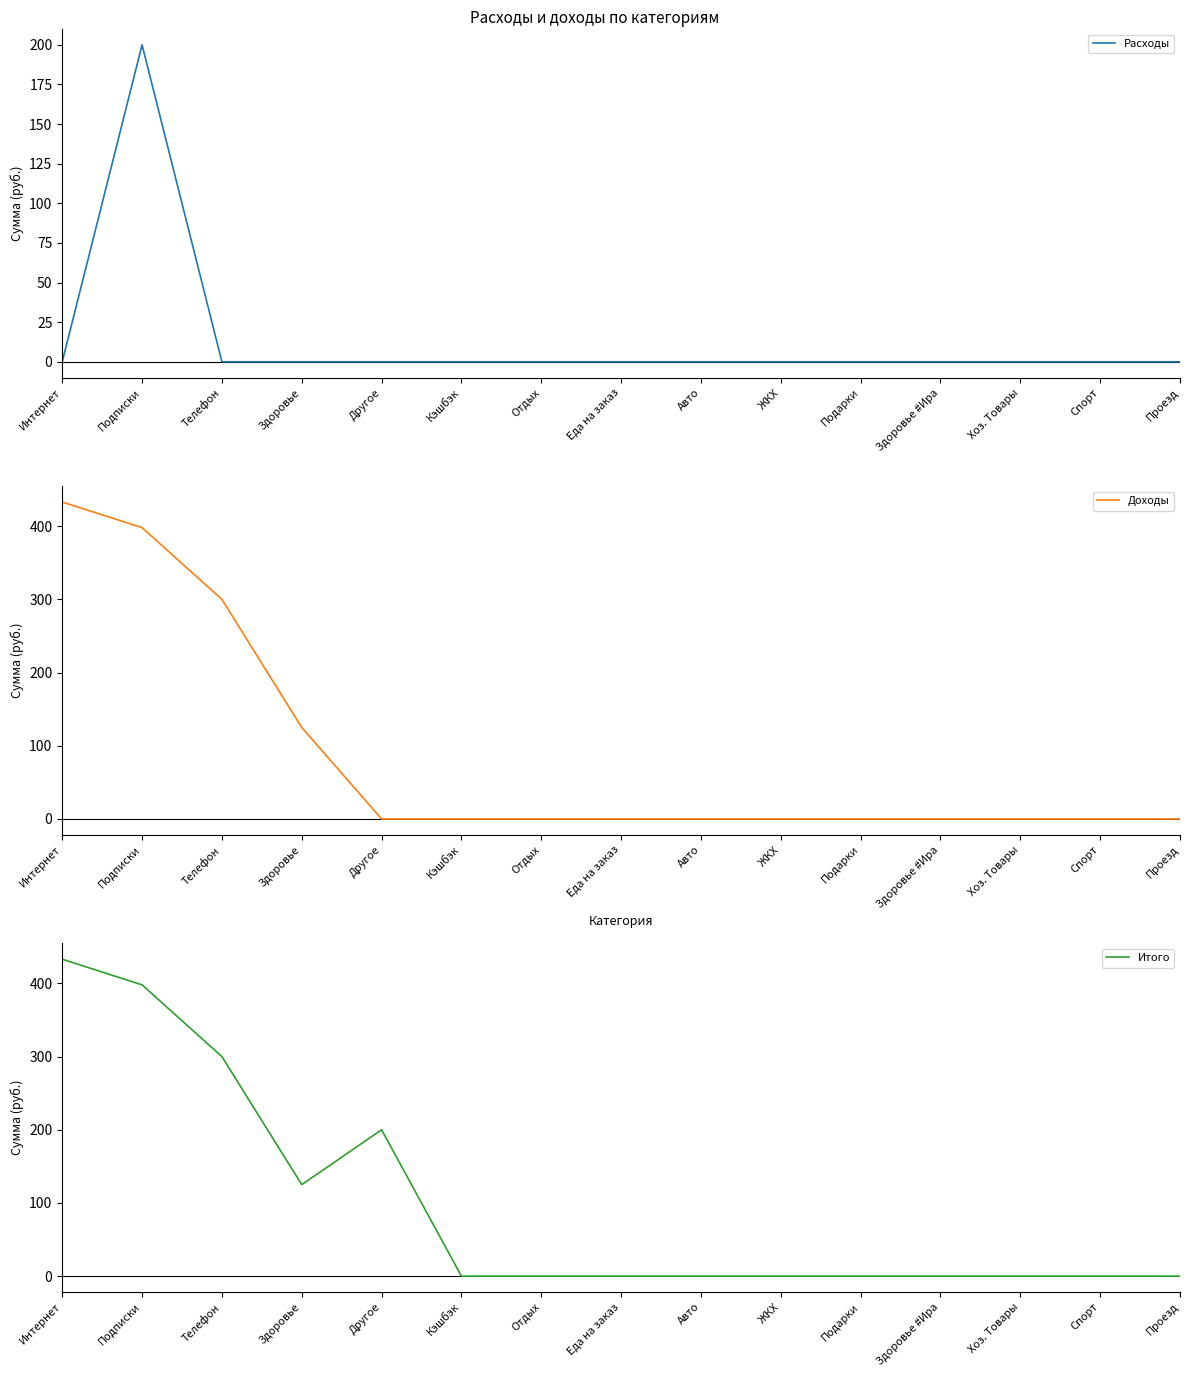

Rank the series by their average value, from highest to lowest.

Итого, Доходы, Расходы